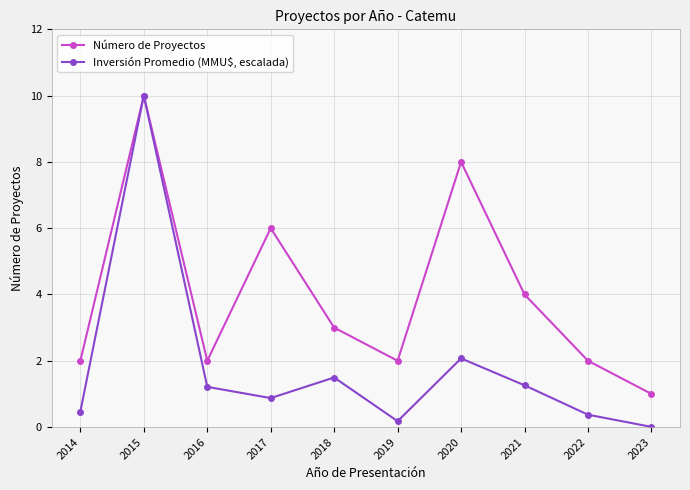

Rank the series at 2014 from lowest to highest value.

Inversión Promedio (MMU$, escalada), Número de Proyectos